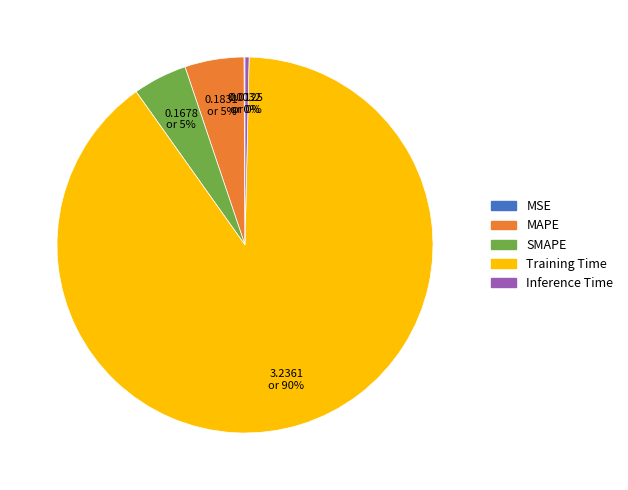

Is there any slice that represents more than half of the pie?

Yes